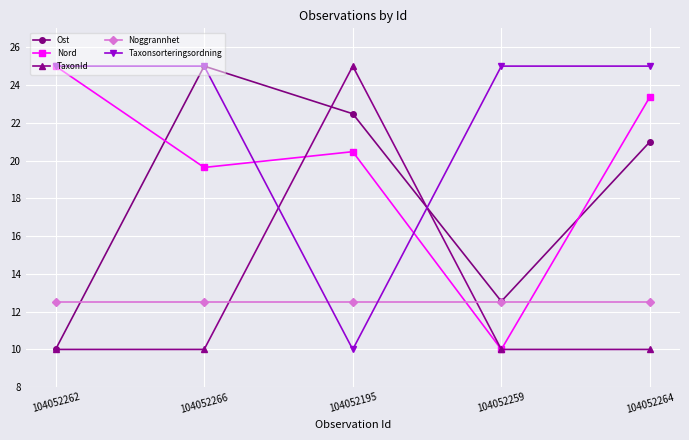

What is the smallest value displayed?

10.0